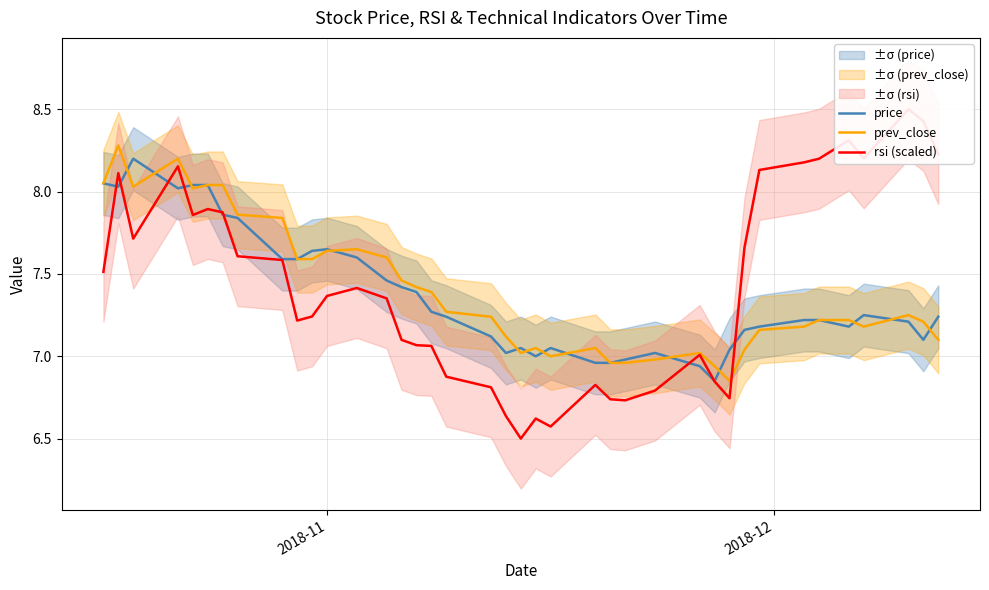

What is the maximum value for price?

8.2